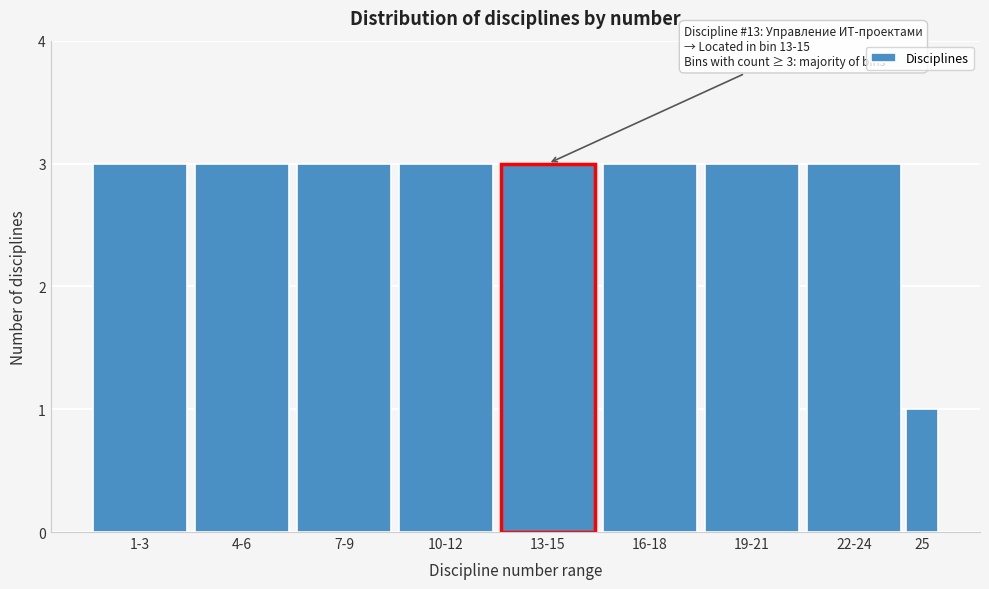

Reading left to right, extract all data points from this chart.

3	3	3	3	3	3	3	3	1